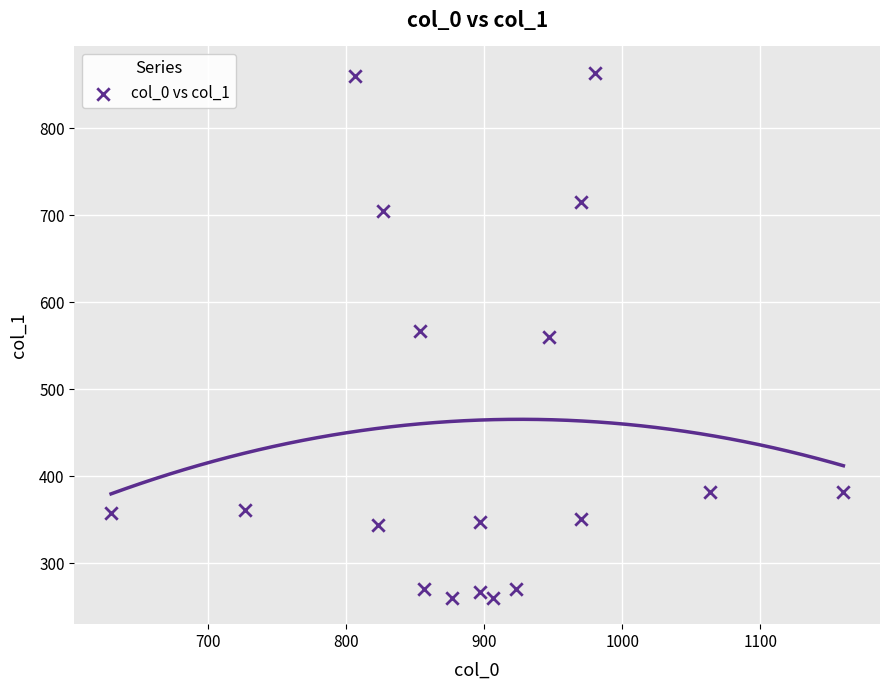

What is the range of X values (max minus min)?

530.0